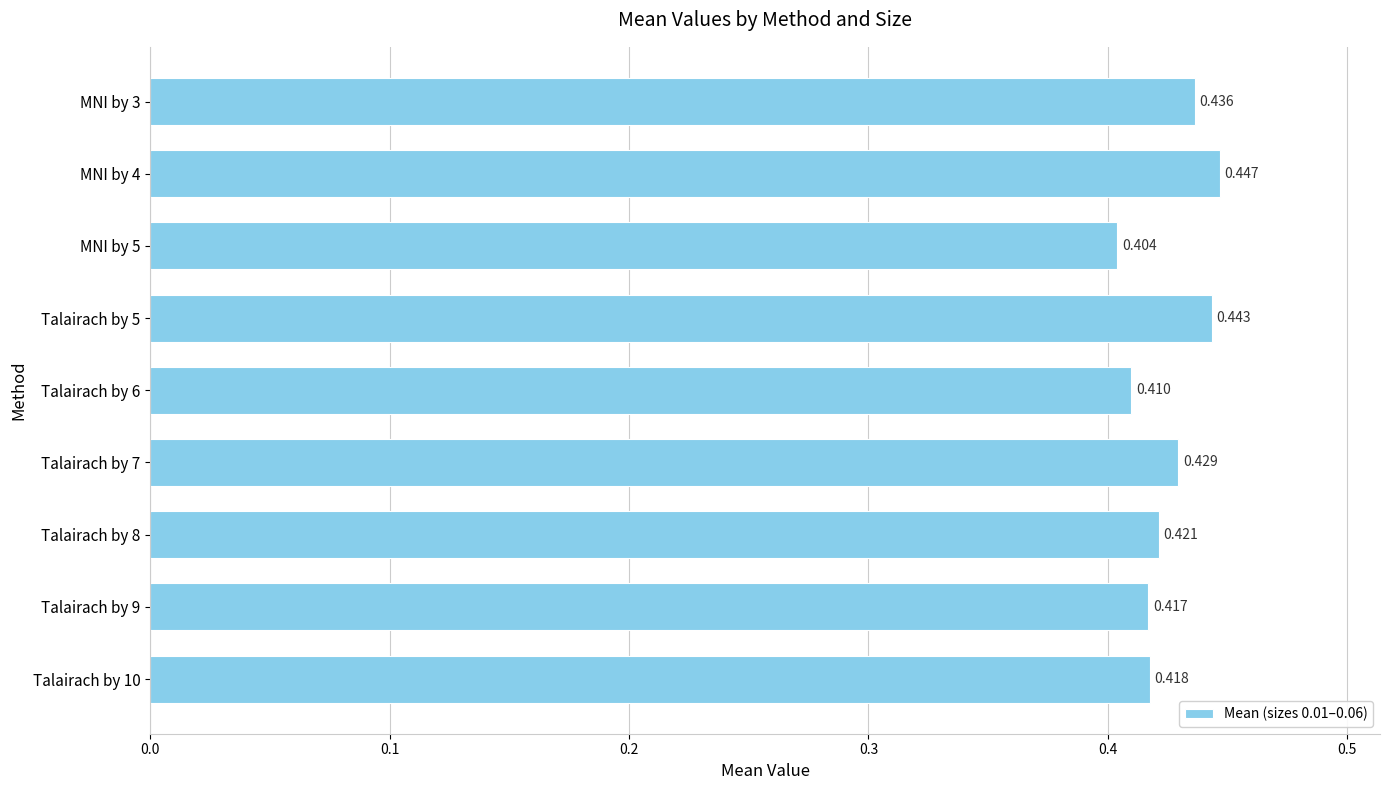

Are the bars horizontal?

Yes